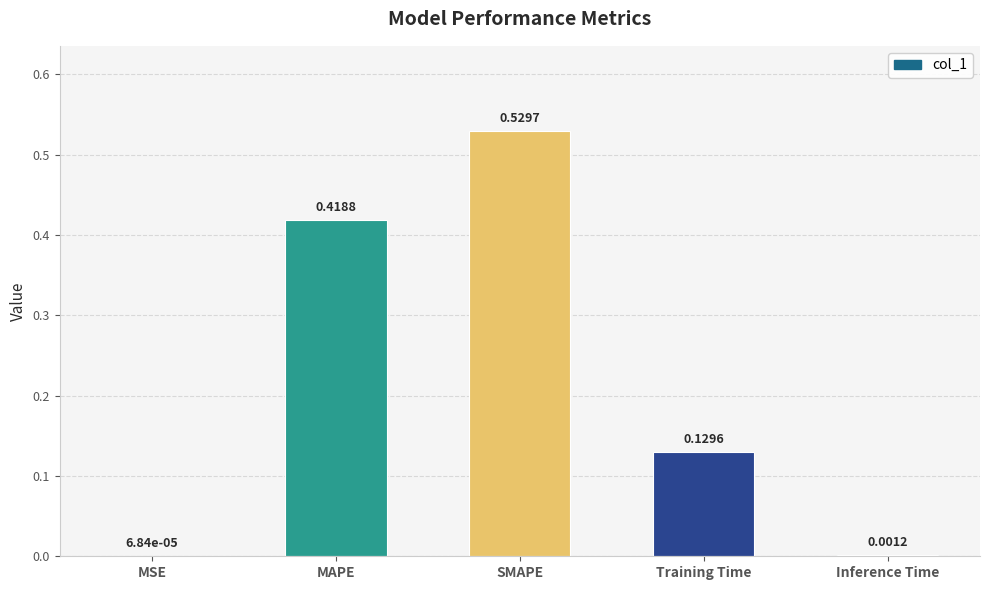

Which label corresponds to the largest value in the chart?

SMAPE